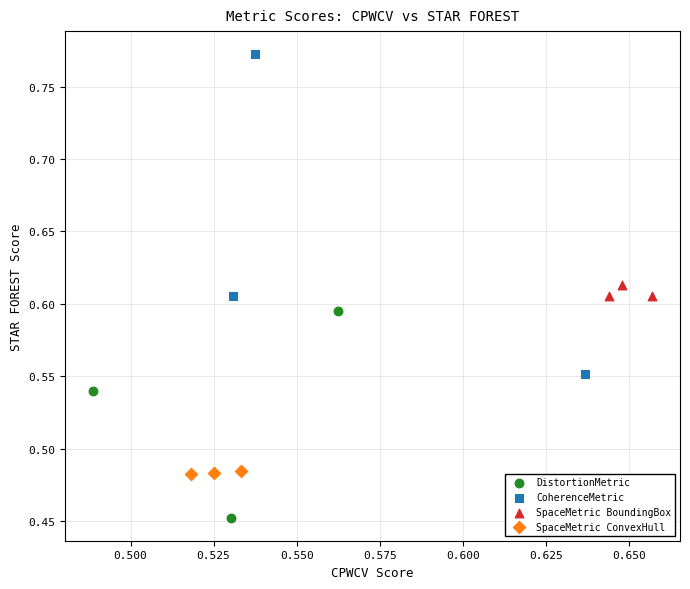

What are all the series names shown in the legend?

DistortionMetric, CoherenceMetric, SpaceMetric BoundingBox, SpaceMetric ConvexHull